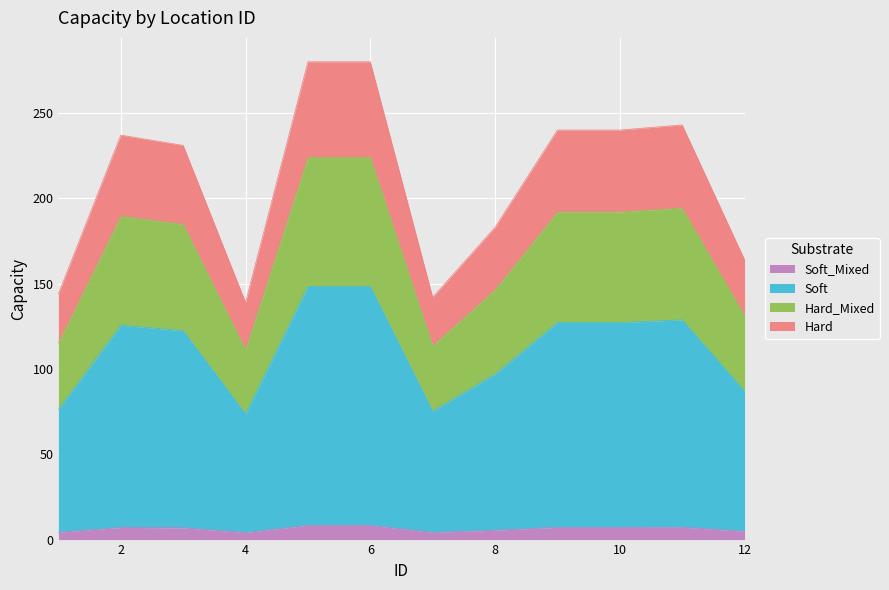

Is it true that the value at 7 is 4.3?

True